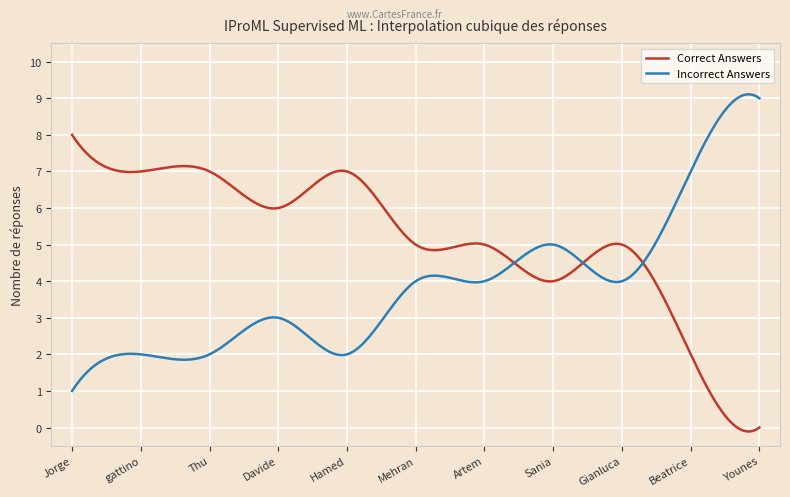

True or false: Incorrect Answers and Correct Answers intersect in this chart.

True